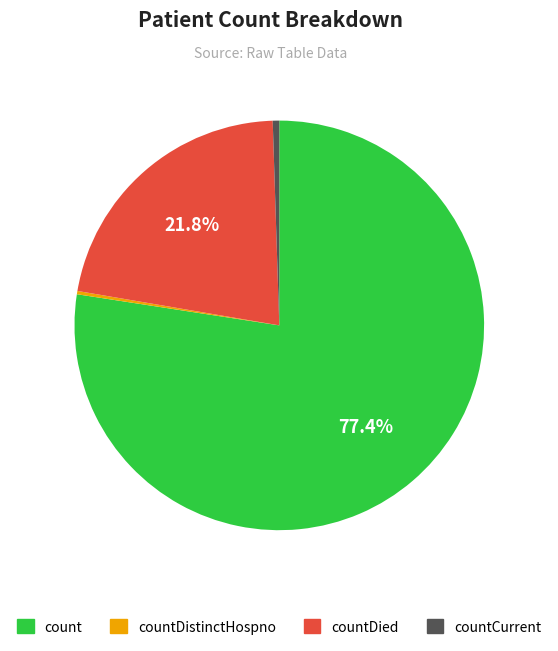

Which category has the biggest portion of the pie?

count